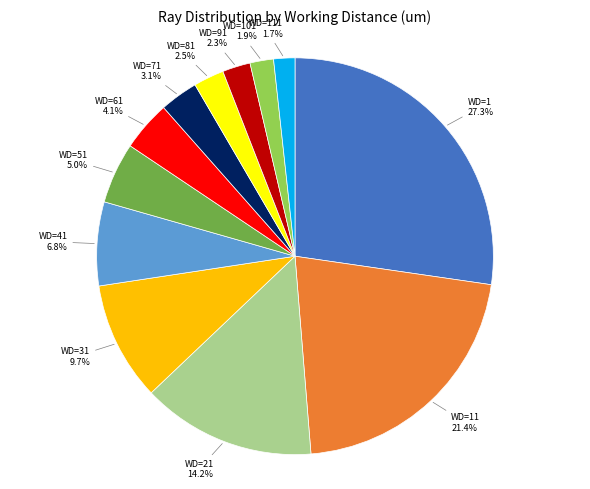

Is there a majority slice in this chart?

No